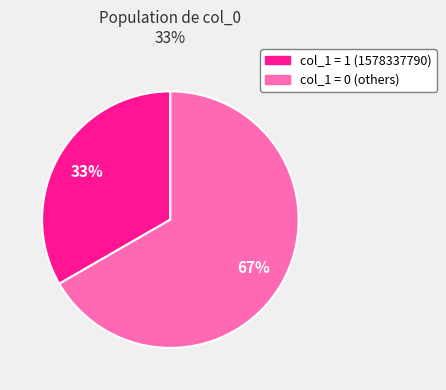

Is there any slice that represents more than half of the pie?

Yes